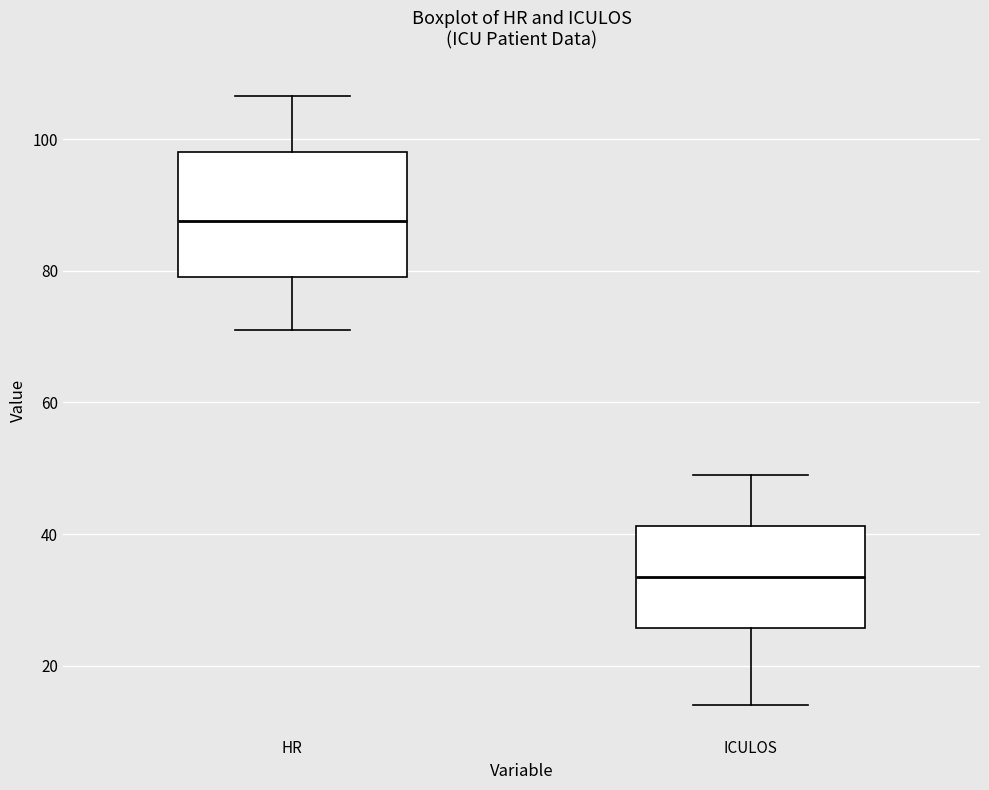

Where does the upper whisker of the box for HR end on the y-axis? The values are not printed on the chart, so give them approximately, as read against the axis.

106